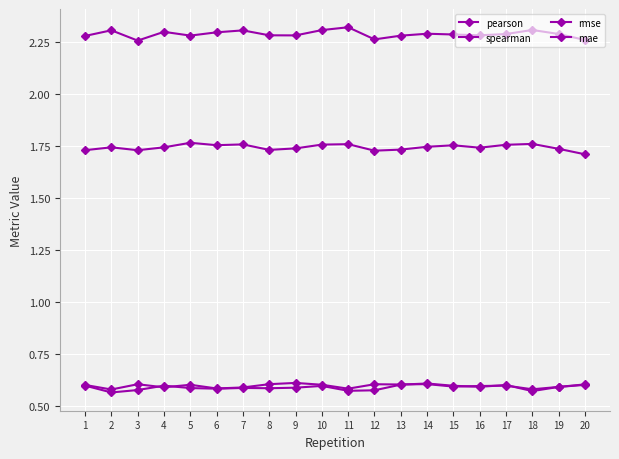

True or false: mae has more than 1 interior local peaks.

True